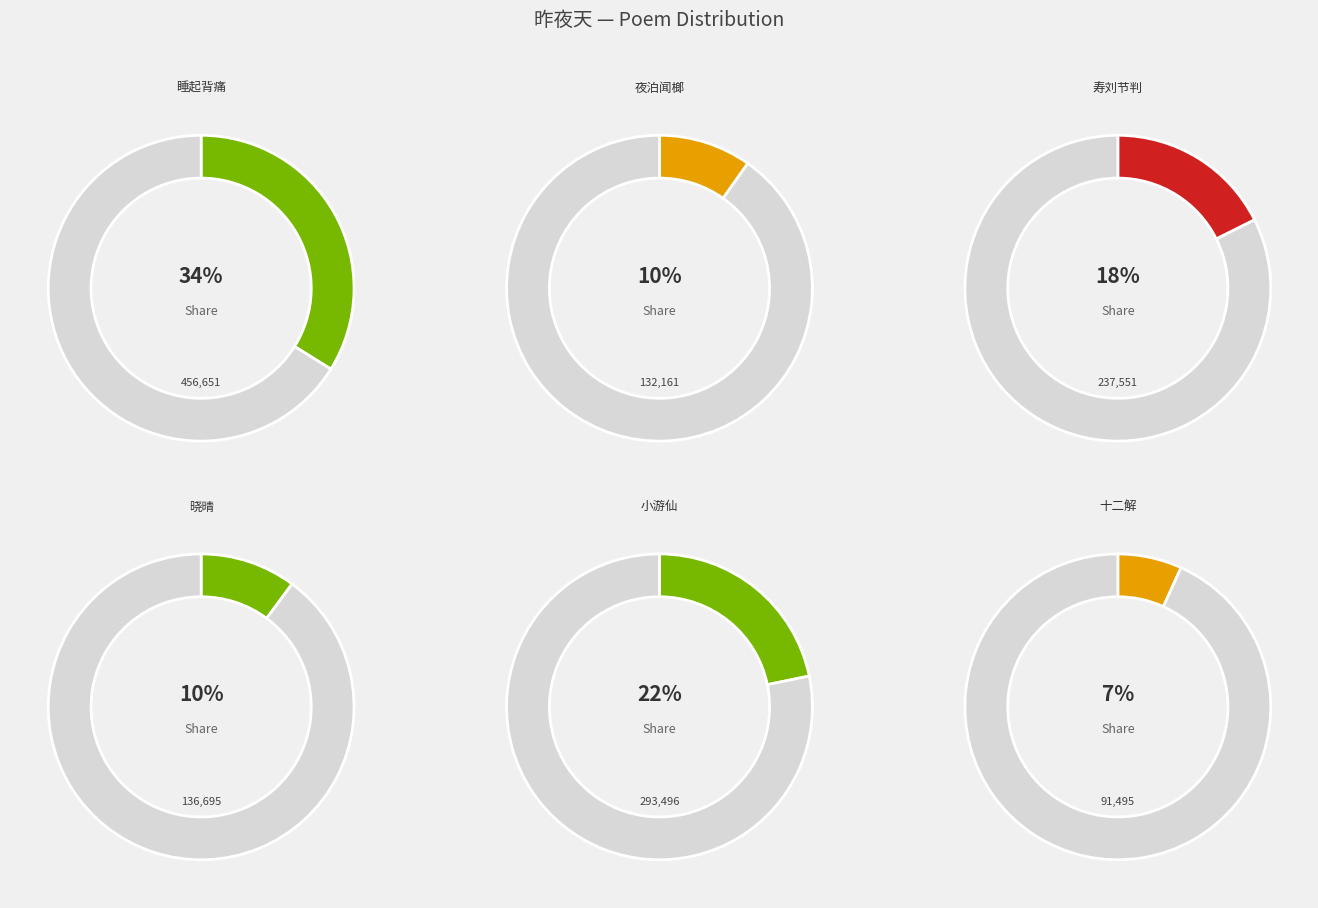

What is the ratio of the value at 夜泊闻榔·昨夜天聪门外泊 to the value at 十二解·昨夜天垂破玉盆?

1.4